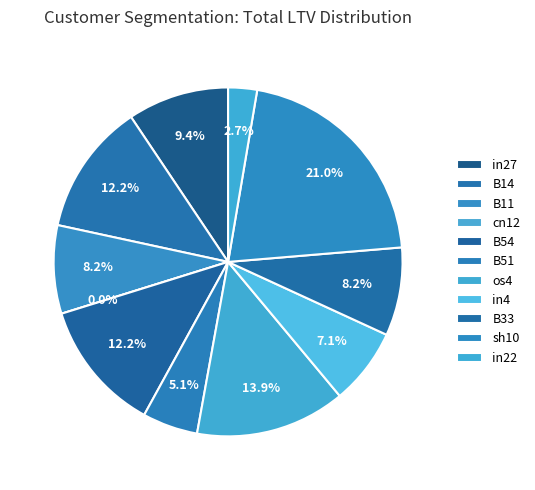

Does cn12 represent more than half of the total?

No